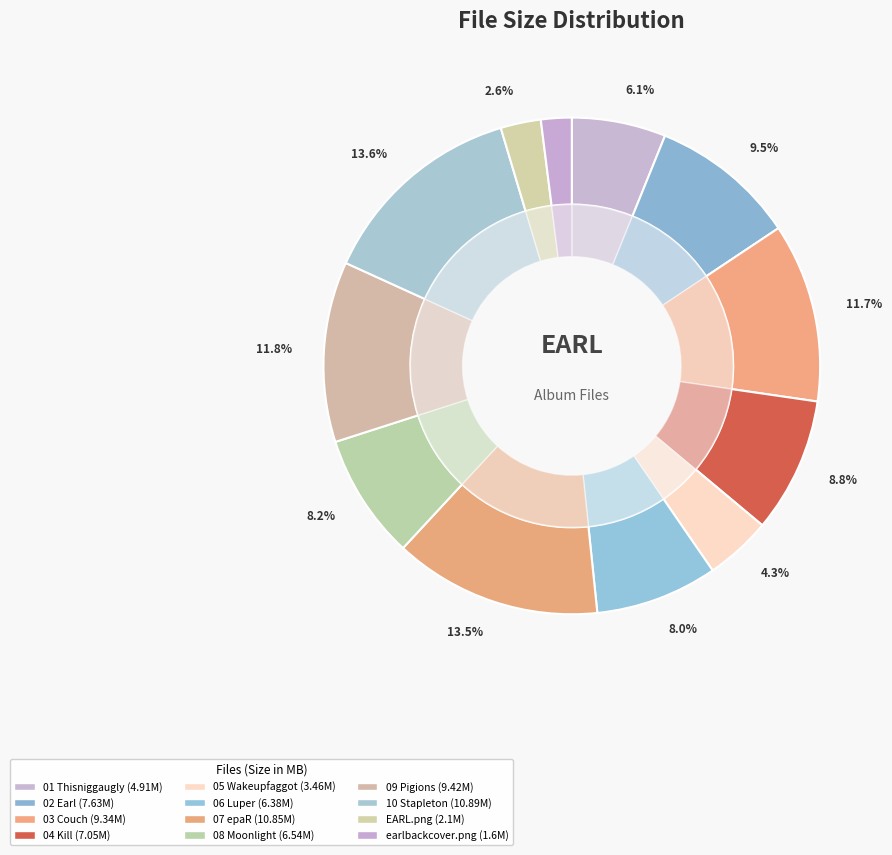

Between 10 Stapleton.mp3 and 02 Earl.mp3, which is larger?

10 Stapleton.mp3